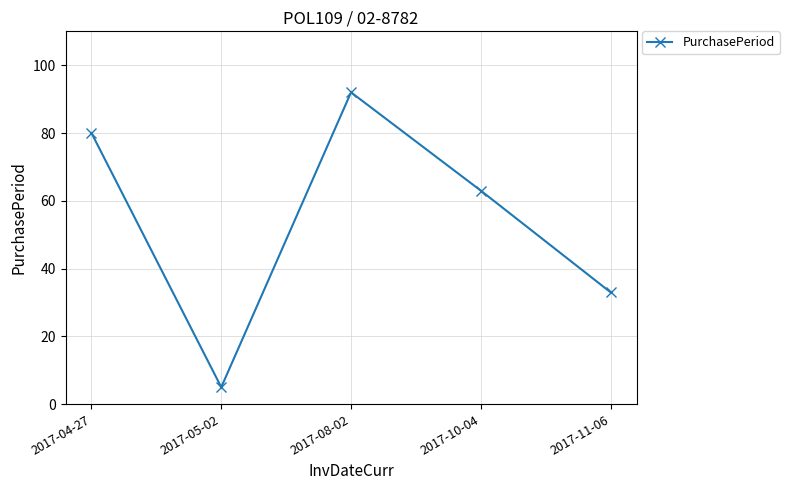

Rank the categories by value from highest to lowest.

2017-08-02, 2017-04-27, 2017-10-04, 2017-11-06, 2017-05-02